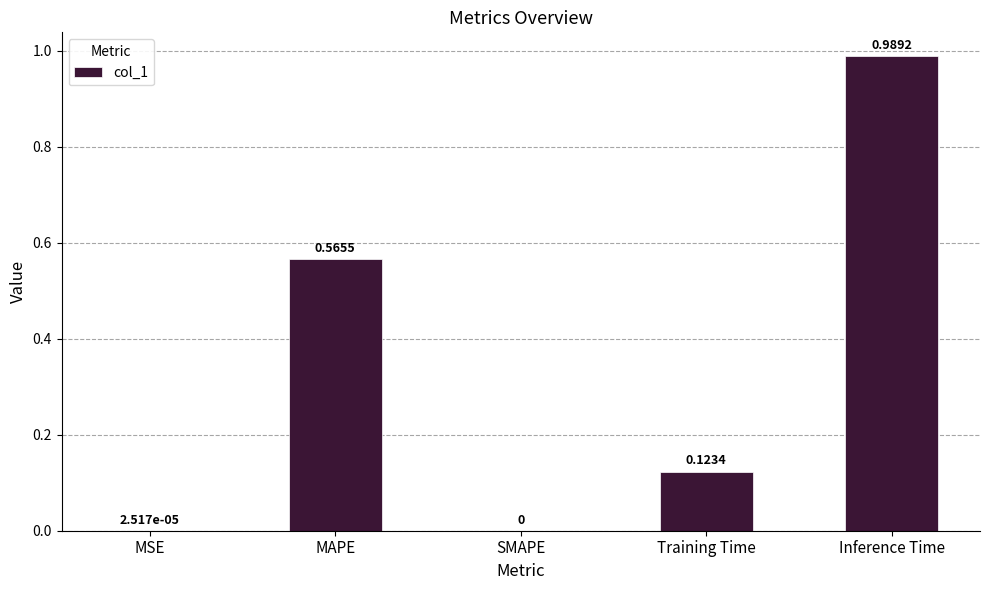

What is the change in value from MAPE to SMAPE?

-0.6